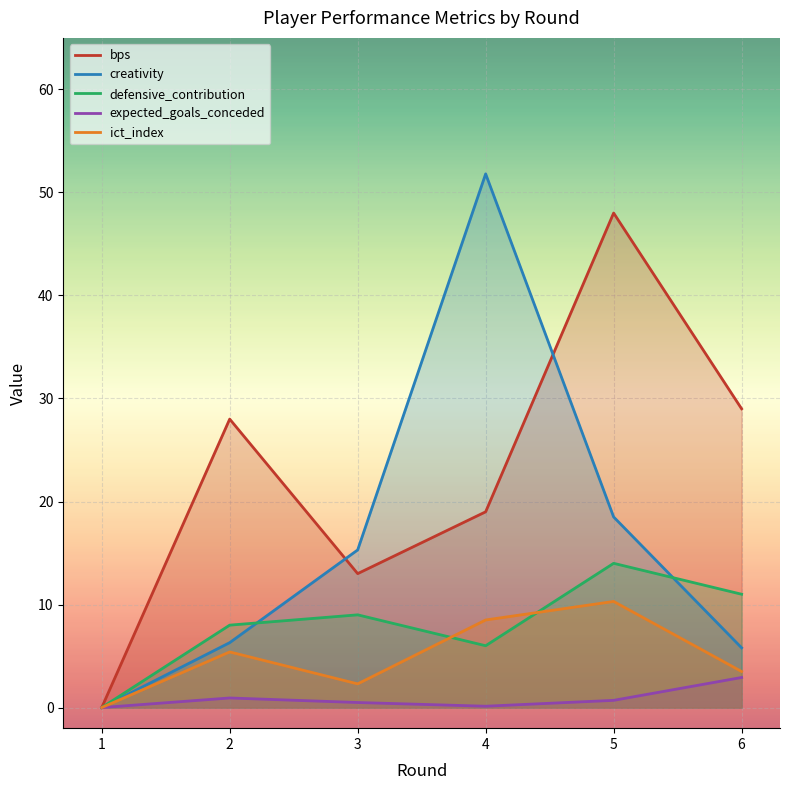

Count the defensive_contribution values in the range 6 to 11.

4